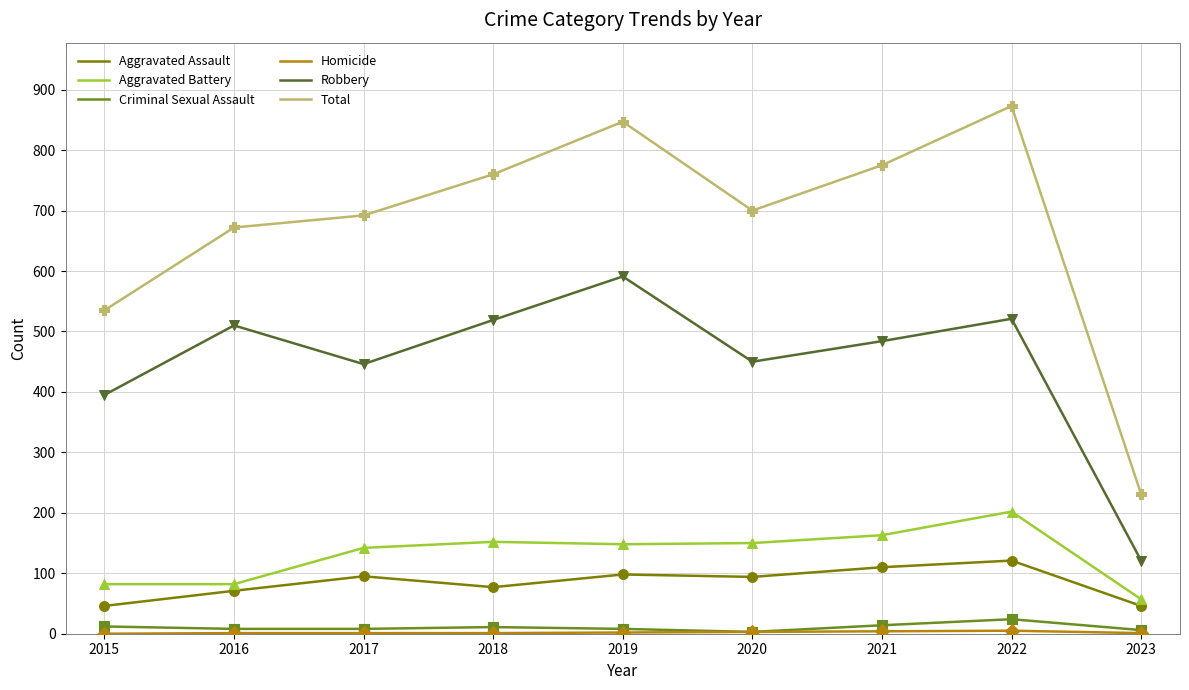

Between 2018 and 2022, which series saw the biggest shift?

Total